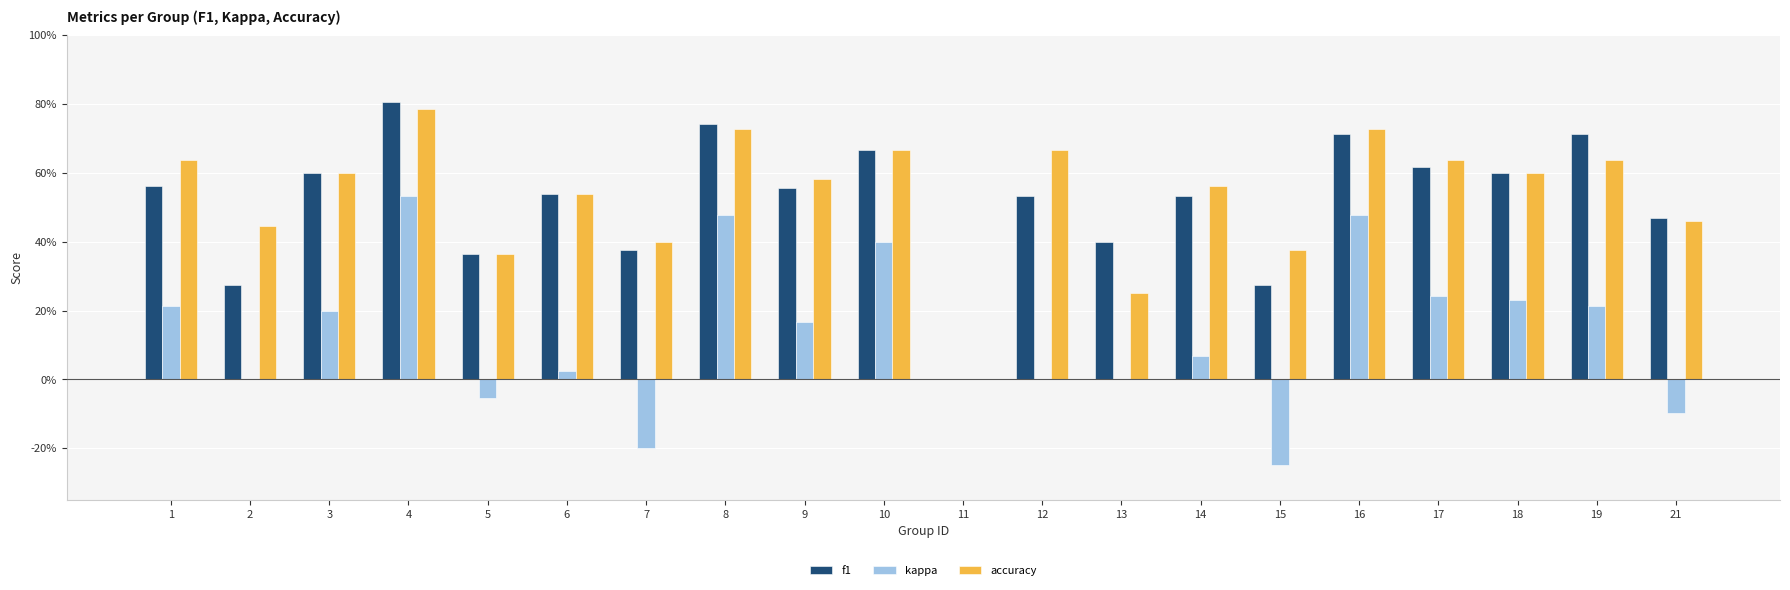

What is the difference between the highest and lowest values at 4?

0.3